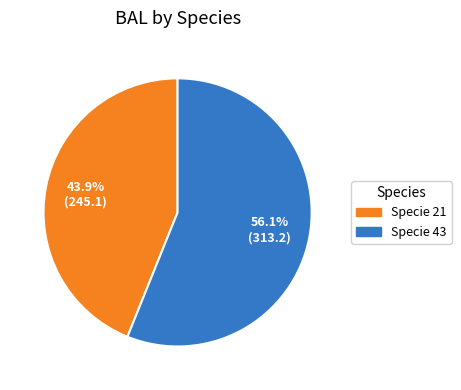

Is there any slice that represents more than half of the pie?

Yes